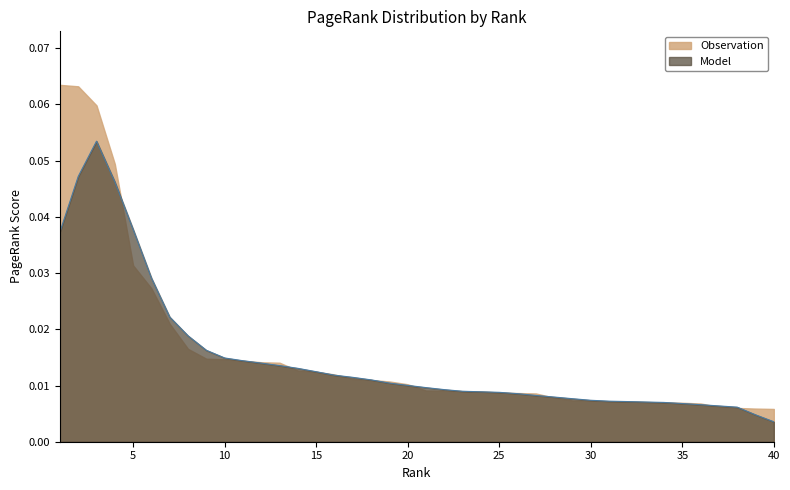

List the labels in order of value, largest first.

1, 2, 3, 4, 5, 6, 7, 8, 9, 10, 11, 12, 13, 14, 15, 16, 17, 18, 19, 20, 21, 22, 23, 24, 25, 26, 27, 28, 29, 30, 31, 32, 33, 34, 35, 36, 37, 38, 39, 40